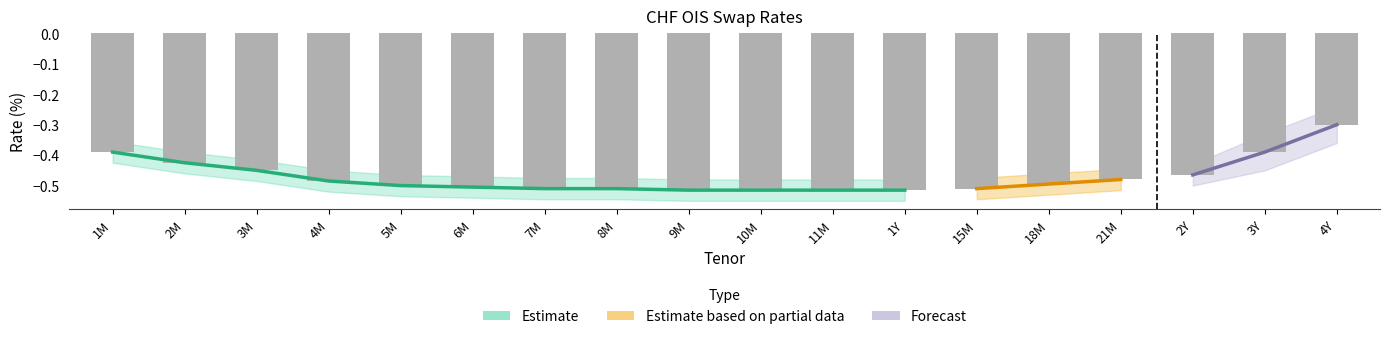

Is it true that the value at 1Y is -0.5?

True